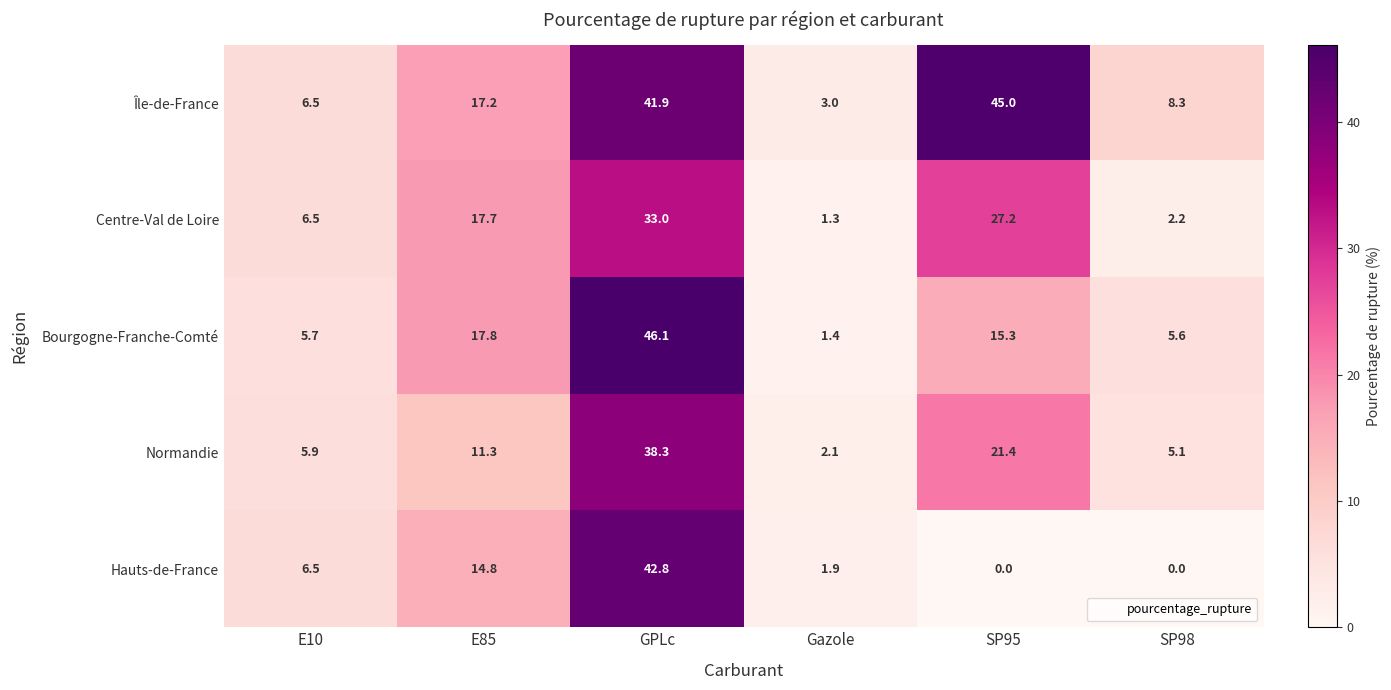

Reading right to left, what are all the values shown in this chart?

Île-de-France: SP98=8.3	SP95=45.0	Gazole=3.0	GPLc=41.9	E85=17.2	E10=6.5
Centre-Val de Loire: SP98=2.2	SP95=27.2	Gazole=1.3	GPLc=33.0	E85=17.7	E10=6.5
Bourgogne-Franche-Comté: SP98=5.6	SP95=15.3	Gazole=1.4	GPLc=46.1	E85=17.8	E10=5.7
Normandie: SP98=5.1	SP95=21.4	Gazole=2.1	GPLc=38.3	E85=11.3	E10=5.9
Hauts-de-France: SP98=0.0	SP95=0.0	Gazole=1.9	GPLc=42.8	E85=14.8	E10=6.5